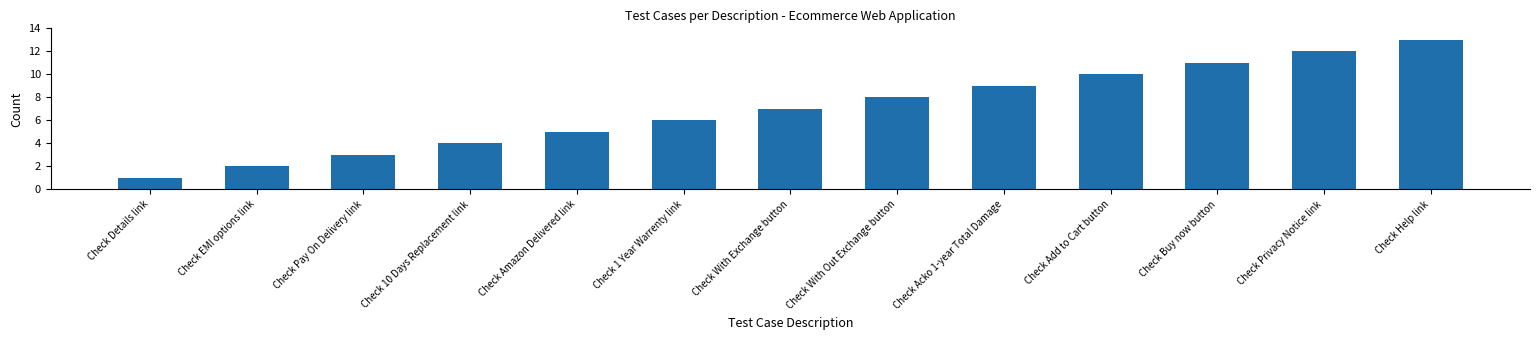

True or false: the data shows 2 at Check Details link.

False